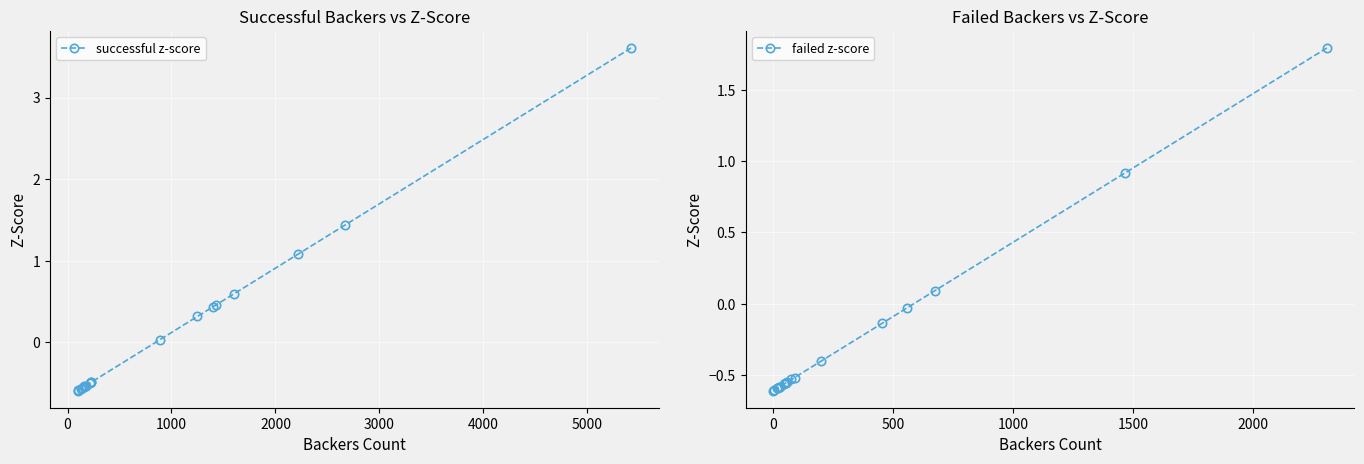

How many distinct data groups are displayed?

2